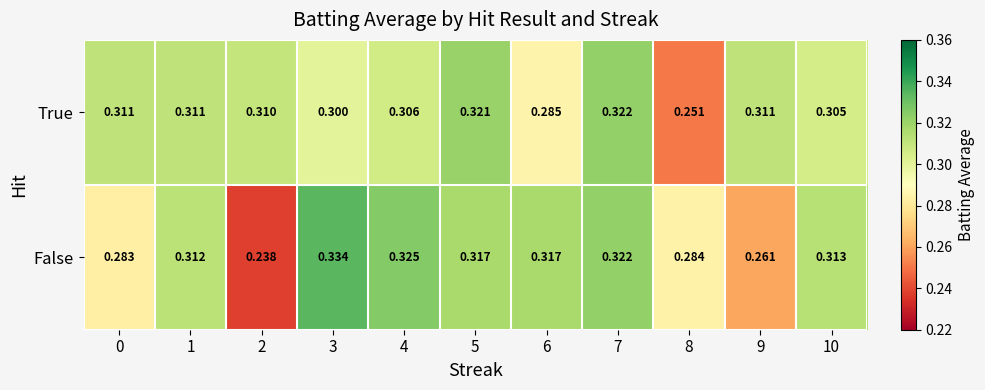

How many distinct data groups are displayed?

2